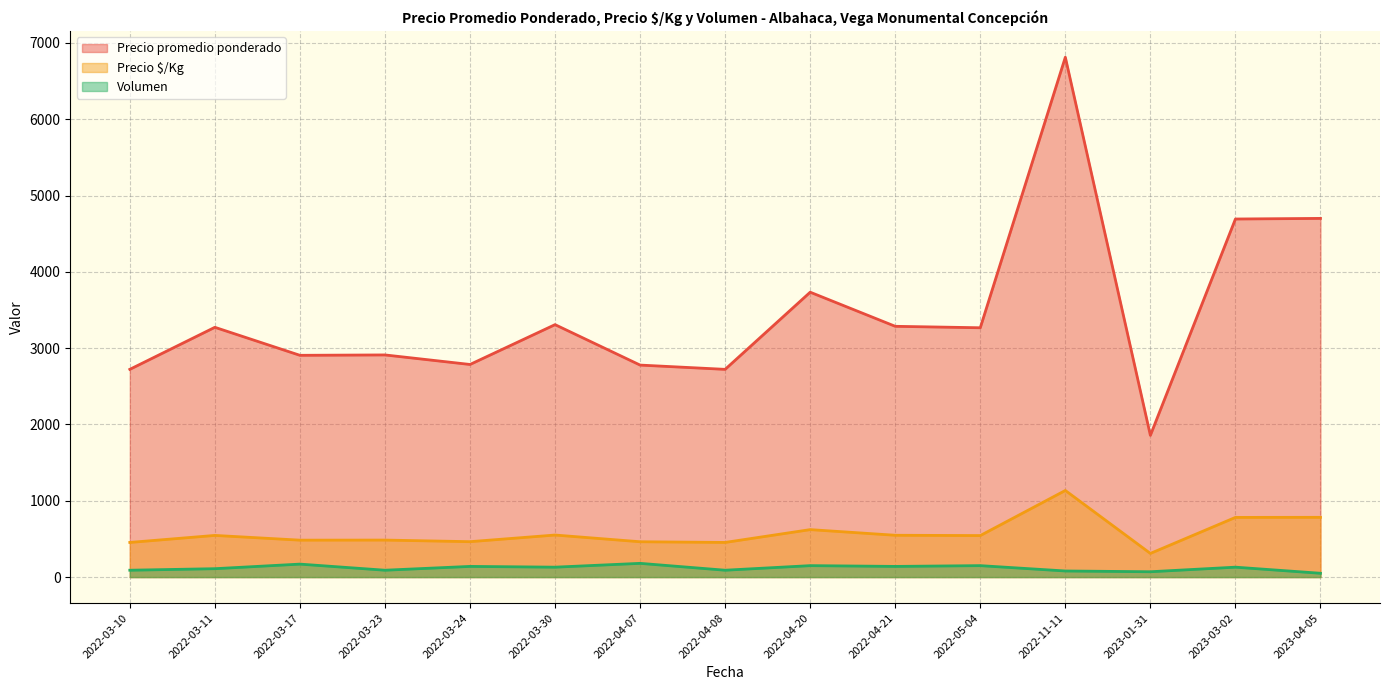

List the series in order of their peak value, lowest first.

Volumen, Precio $/Kg, Precio promedio ponderado